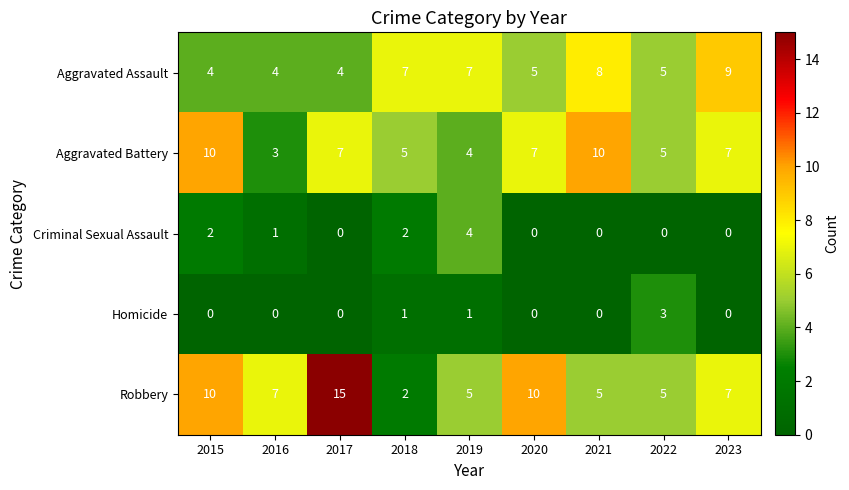

The value of Aggravated Assault at 2023 is 4. True or false?

False